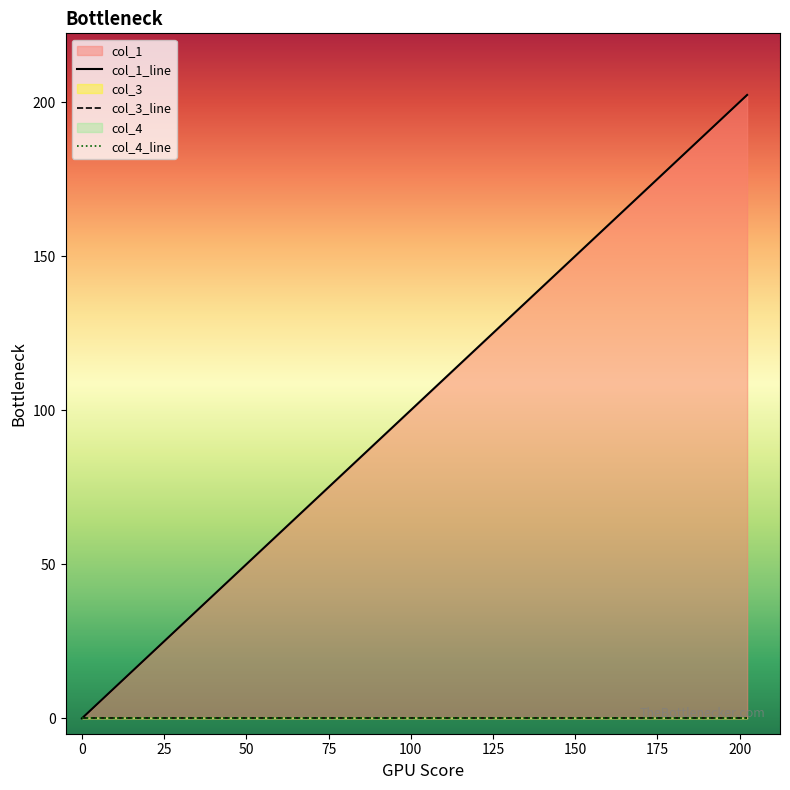

The value of col_1 at 515527186070_2 is 202.3. True or false?

True